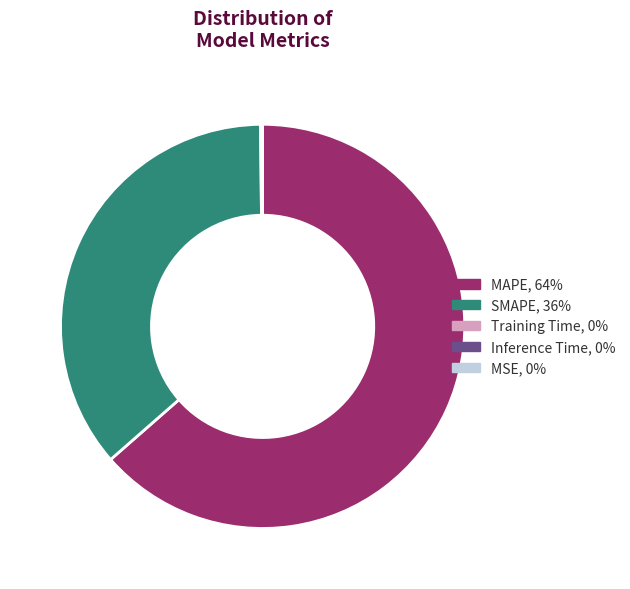

Which has a higher value, MAPE or SMAPE?

MAPE